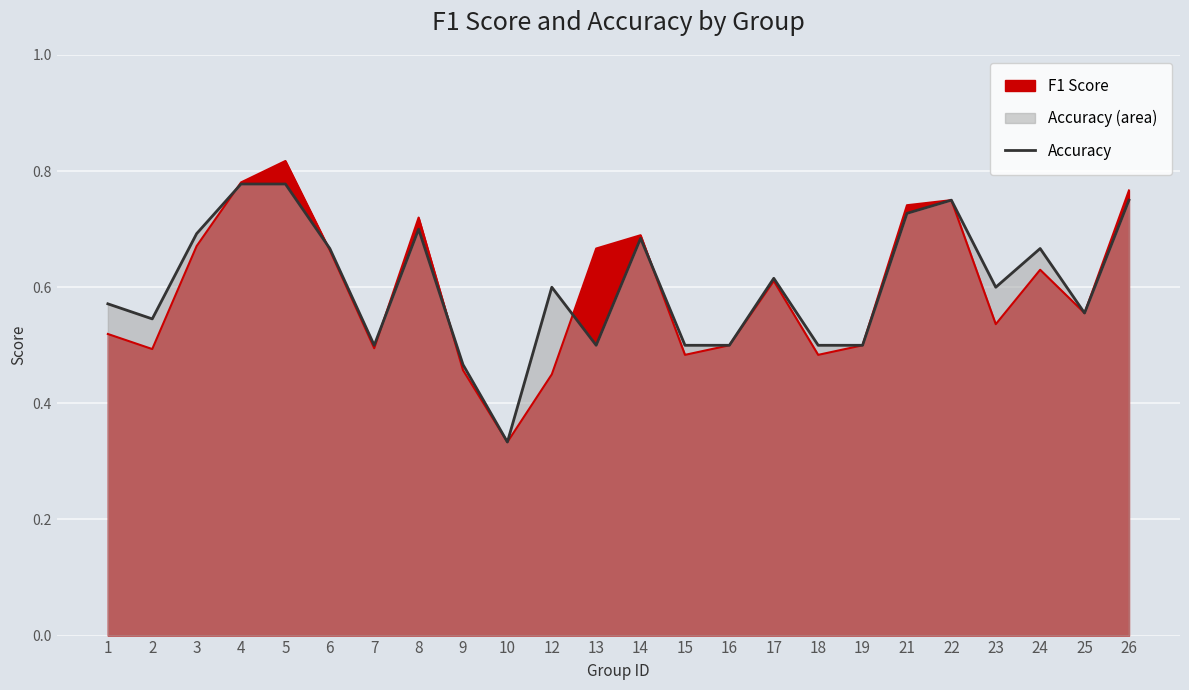

Reading left to right, what are all the values shown in this chart?

accuracy (line): 1=0.6	2=0.5	3=0.7	4=0.8	5=0.8	6=0.7	7=0.5	8=0.7	9=0.5	10=0.3	12=0.6	13=0.5	14=0.7	15=0.5	16=0.5	17=0.6	18=0.5	19=0.5	21=0.7	22=0.8	23=0.6	24=0.7	25=0.6	26=0.8
f1 (line): 1=0.5	2=0.5	3=0.7	4=0.8	5=0.8	6=0.7	7=0.5	8=0.7	9=0.5	10=0.3	12=0.5	13=0.7	14=0.7	15=0.5	16=0.5	17=0.6	18=0.5	19=0.5	21=0.7	22=0.8	23=0.5	24=0.6	25=0.6	26=0.8